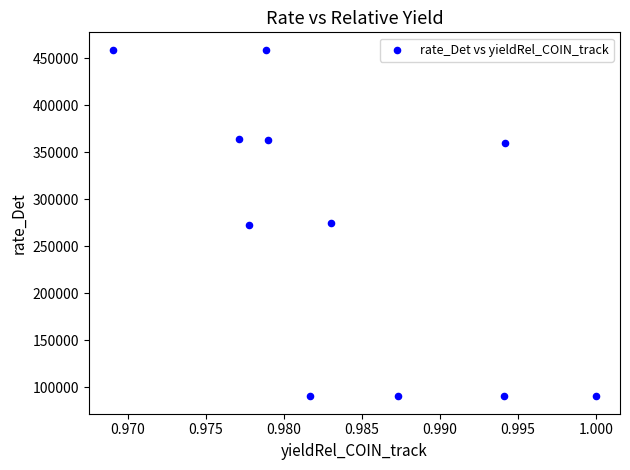

What is the average X value?

1.0